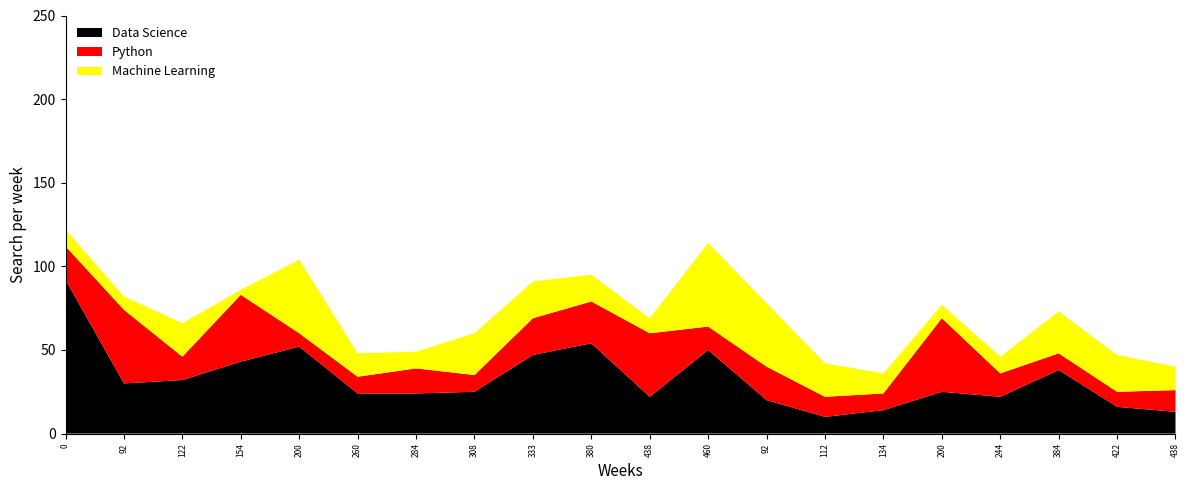

Reading left to right, what are all the values shown in this chart?

Data Science: 92	30	32	43	52	24	24	25	47	54	22	50	20	10	14	25	22	38	16	13
Python: 20	44	14	40	8	10	15	10	22	25	38	14	20	12	10	44	14	10	9	13
Machine Learning: 10	8	20	3	44	14	10	25	22	16	9	50	38	20	12	8	10	25	22	14